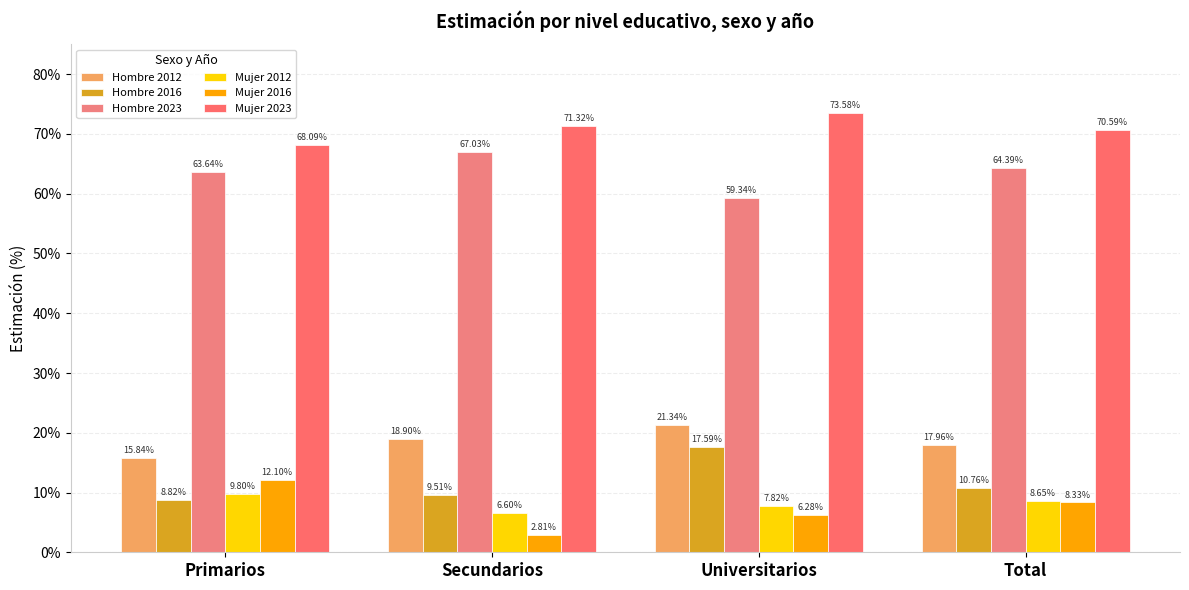

Does the chart contain any negative values?

No